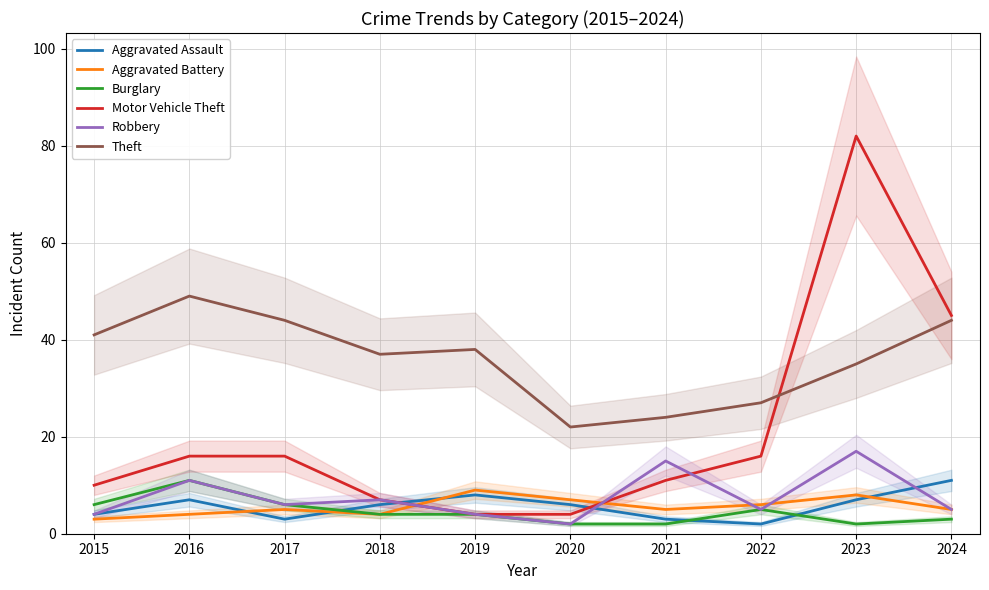

What is the value of the Burglary point at the 9th from the left?

2